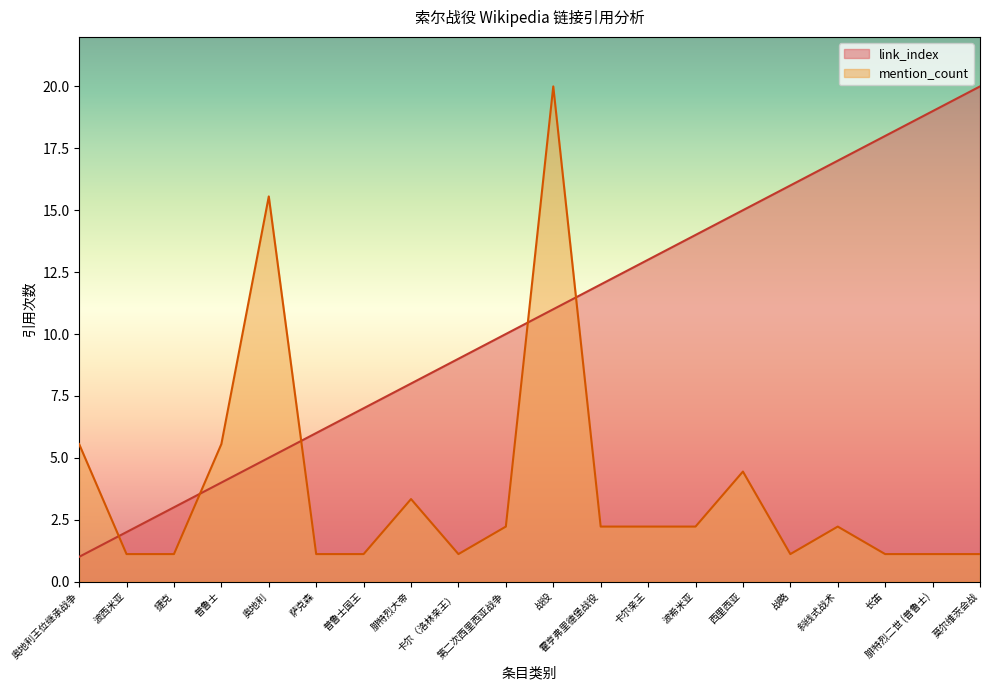

How many data points in link_index are less than 11?

10